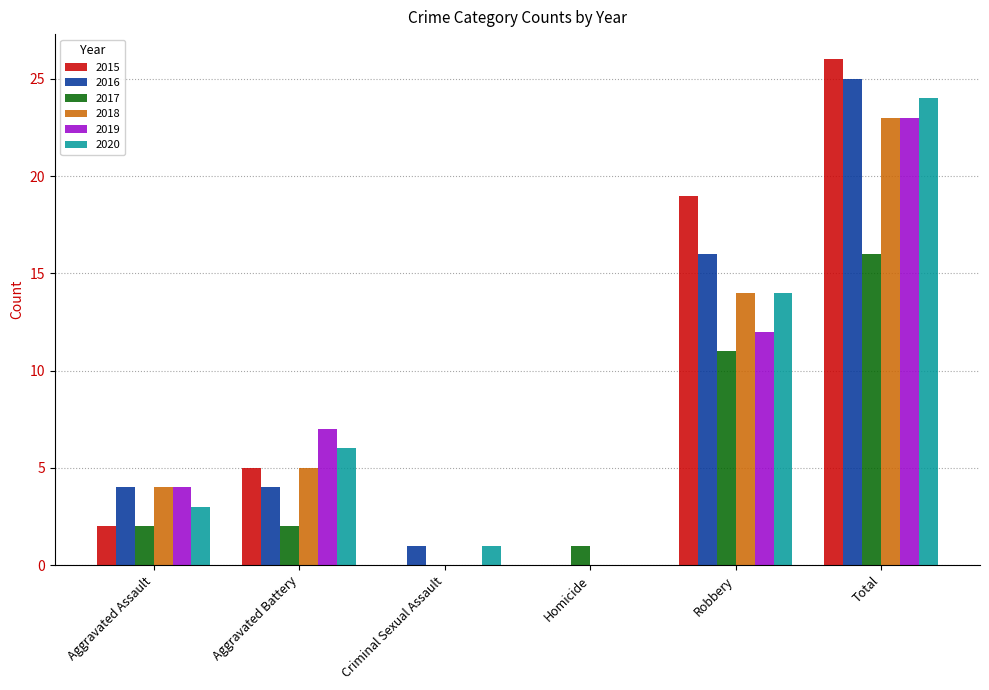

Between Aggravated Battery and Homicide, which series saw the biggest shift?

2019